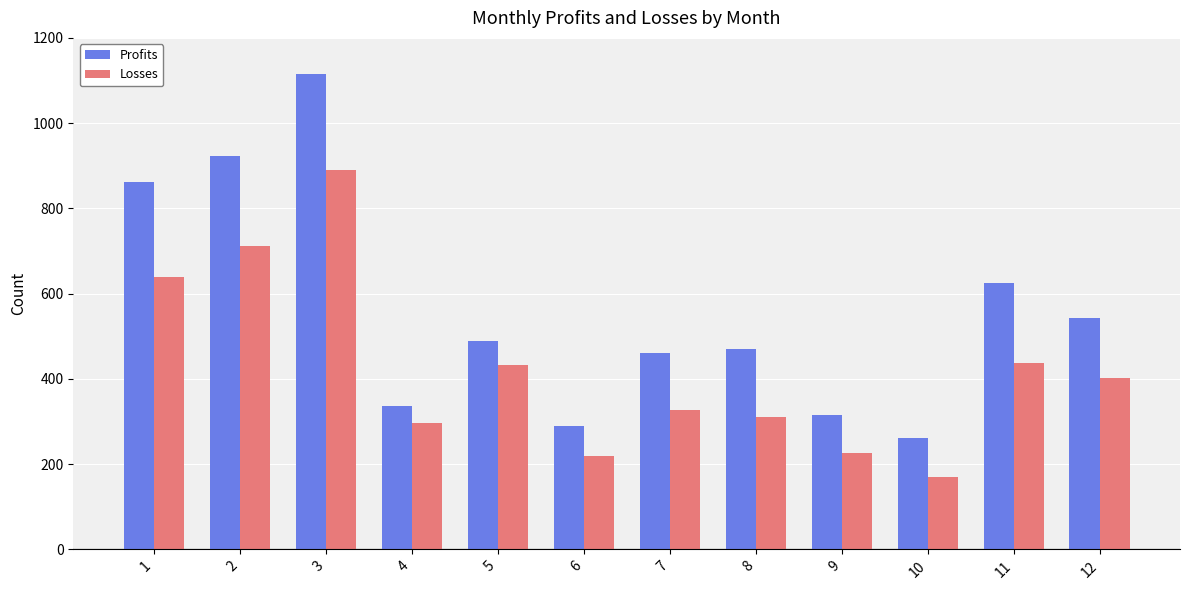

What is the spread (max minus min) of values at 6?

71